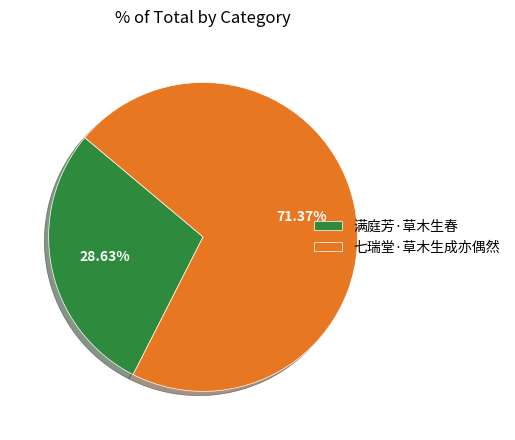

Is it true that 满庭芳·草木生春 is 29% of the pie?

True